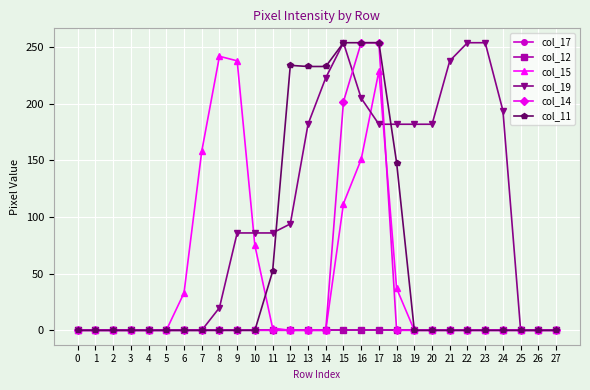

True or false: col_14 has a value of 160 at 9.

False